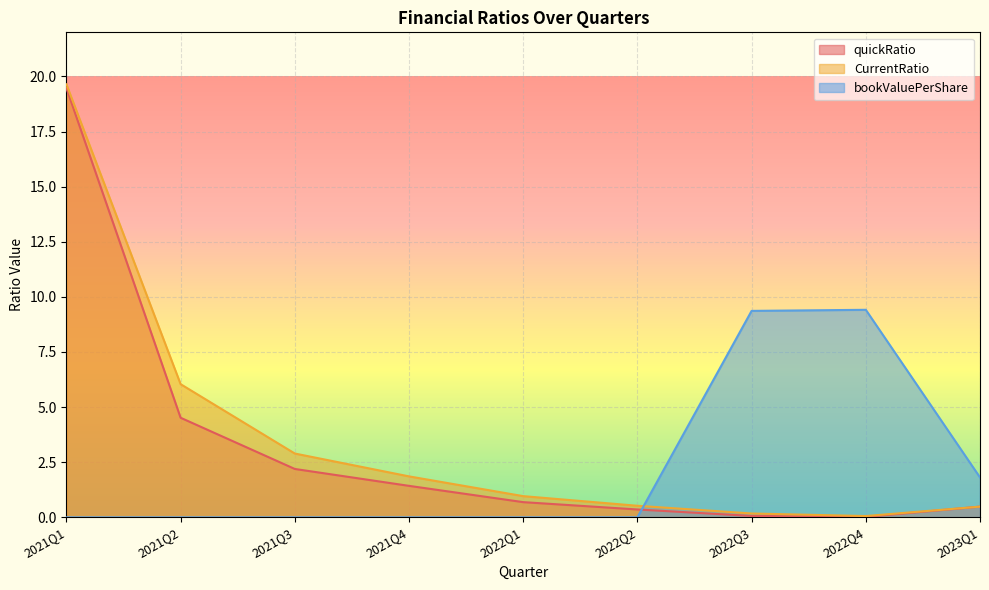

Between 2022Q3 and 2021Q2, which is larger?

2021Q2